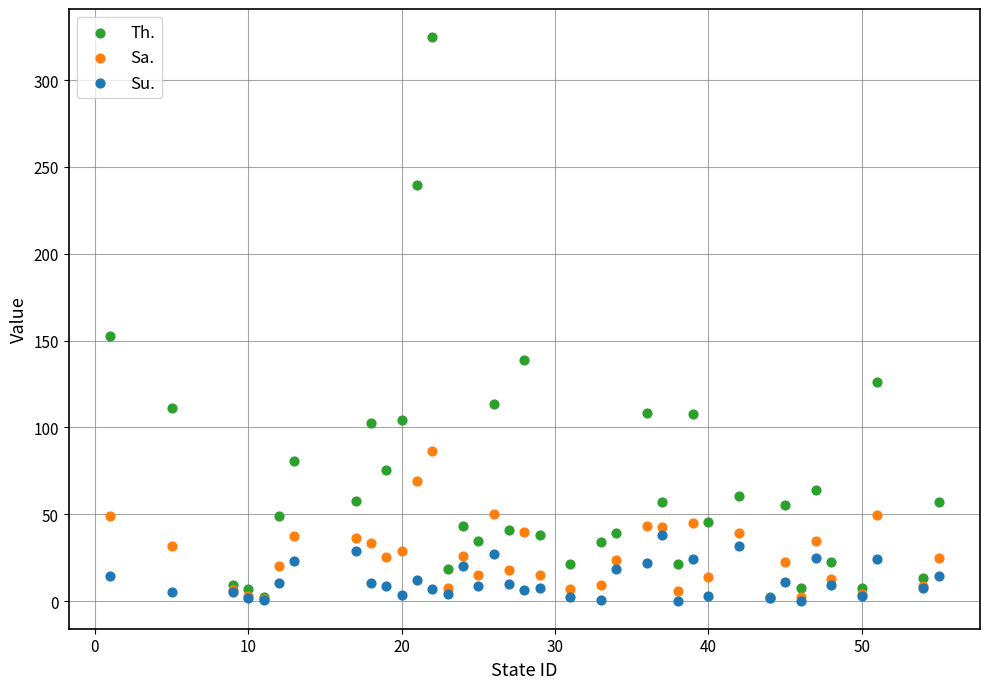

In the Th. series, what Y value is closest to 163?

152.9